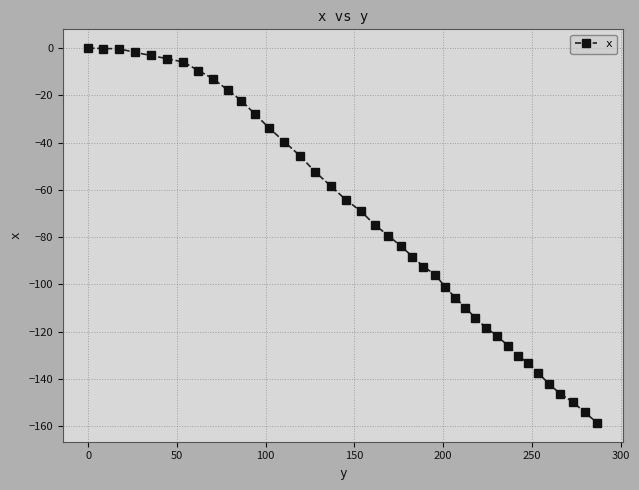

What is the average value?

-73.3